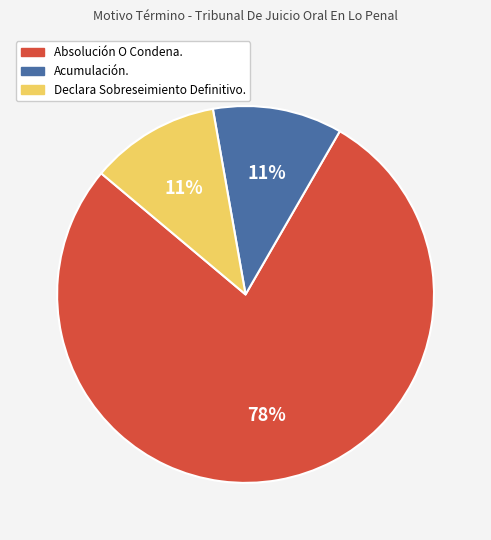

Is the sum of Acumulación. and Declara Sobreseimiento Definitivo. greater than half?

No